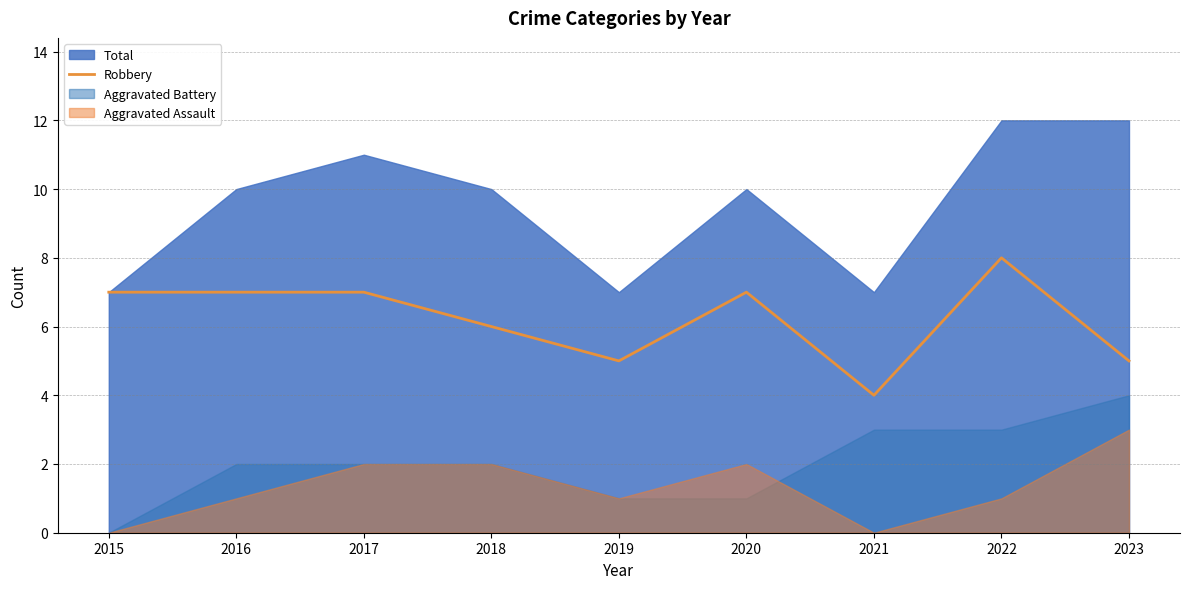

The value of Robbery at 2016 is 3. True or false?

False